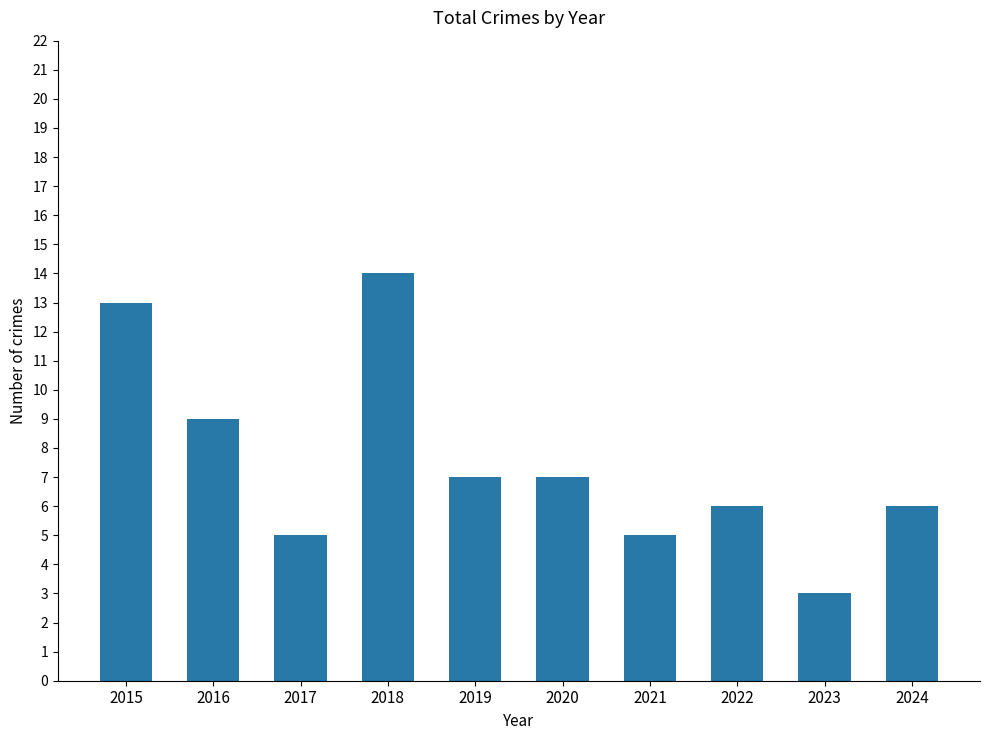

How many data points are less than 7?

5